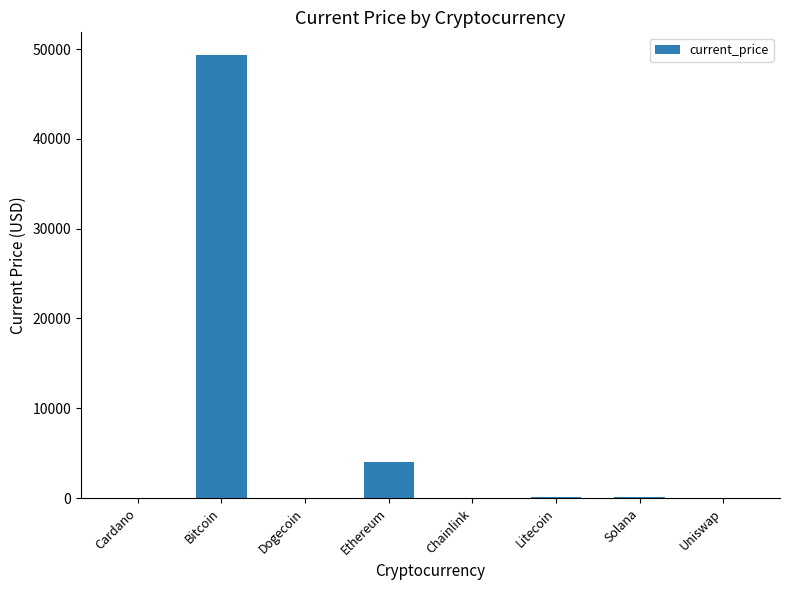

Is it true that the value at Ethereum is 4055.7?

True